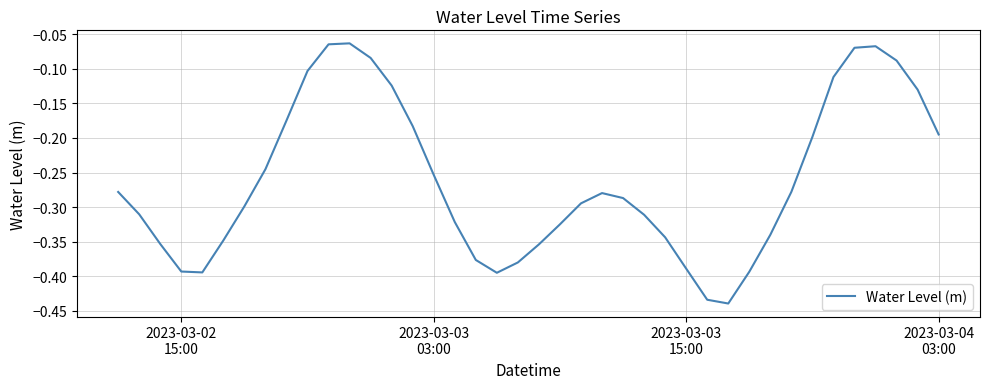

What is the maximum value shown in the chart?

-0.1